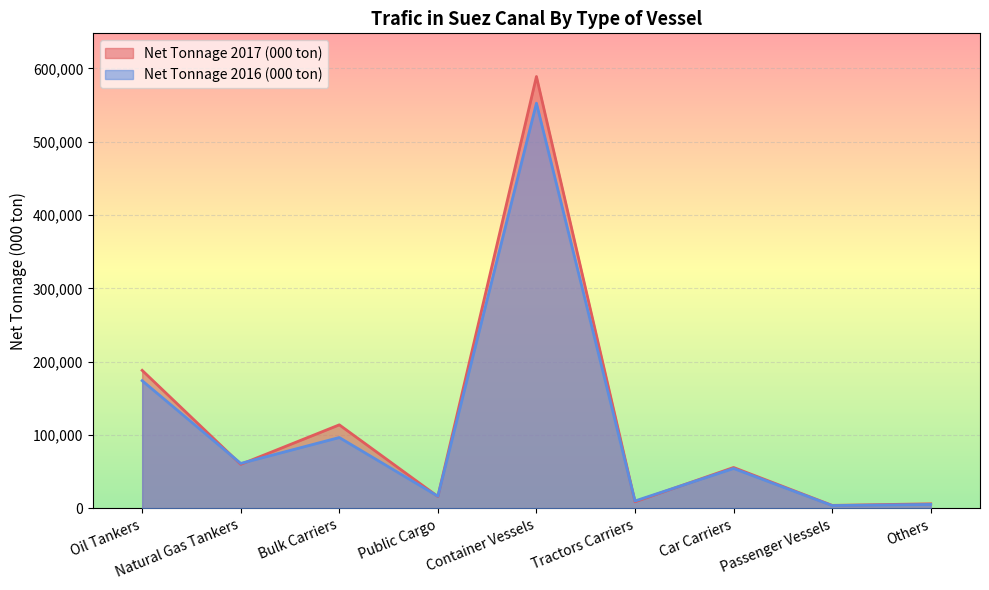

What is the difference between the Net Tonnage 2016 (000 ton) values at Bulk Carriers and Others?

91287